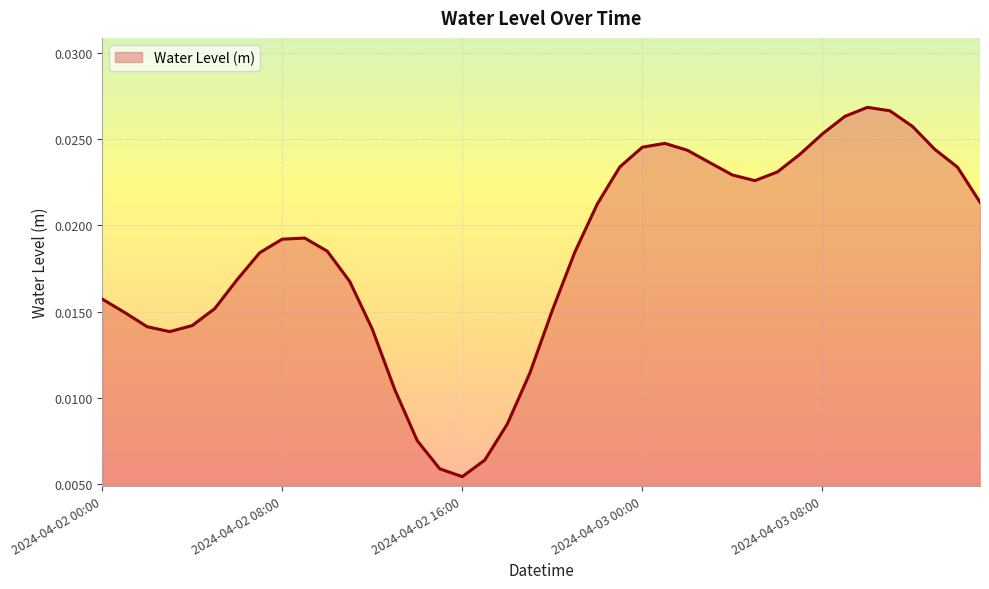

What is the label of the 8th point from the left?

2024-04-02 07:00